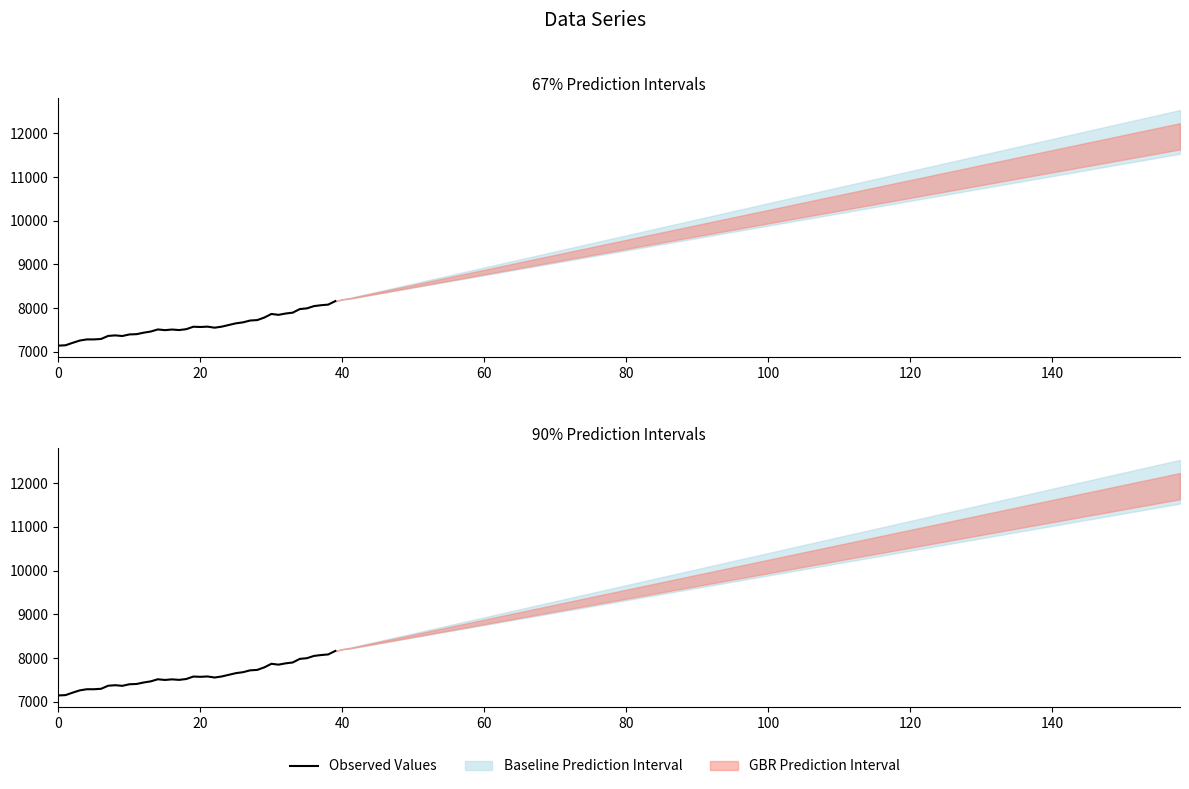

Between 29 and 30, which is larger?

30